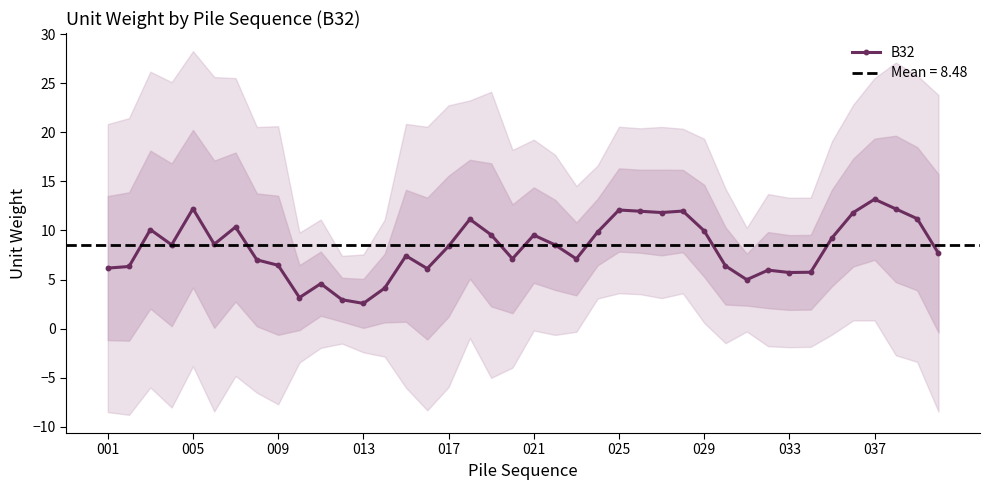

Reading left to right, transcribe all the data shown in this chart.

6.2	6.3	10.1	8.5	12.2	8.6	10.4	7.0	6.5	3.2	4.6	2.9	2.6	4.1	7.4	6.1	8.4	11.1	9.6	7.1	9.5	8.5	7.1	9.8	12.1	12.0	11.8	12.0	10.0	6.4	5.0	6.0	5.7	5.7	9.2	11.8	13.2	12.2	11.2	7.7